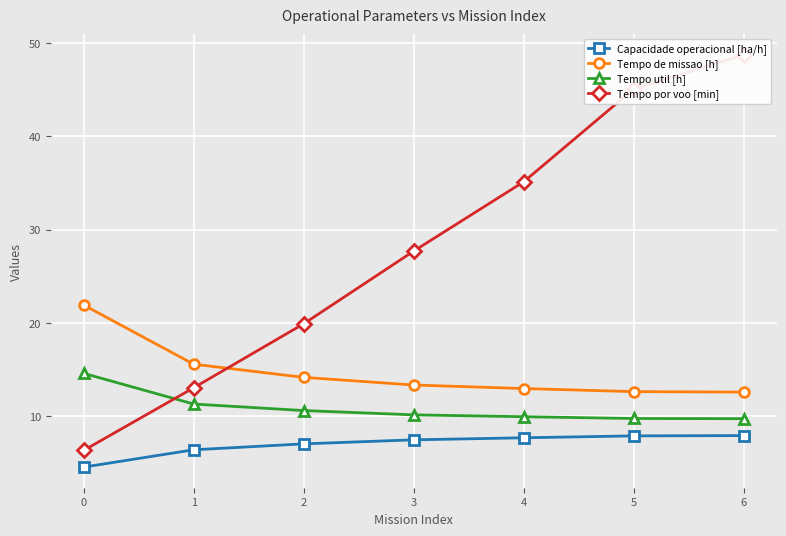

What is the smallest value displayed?

4.6